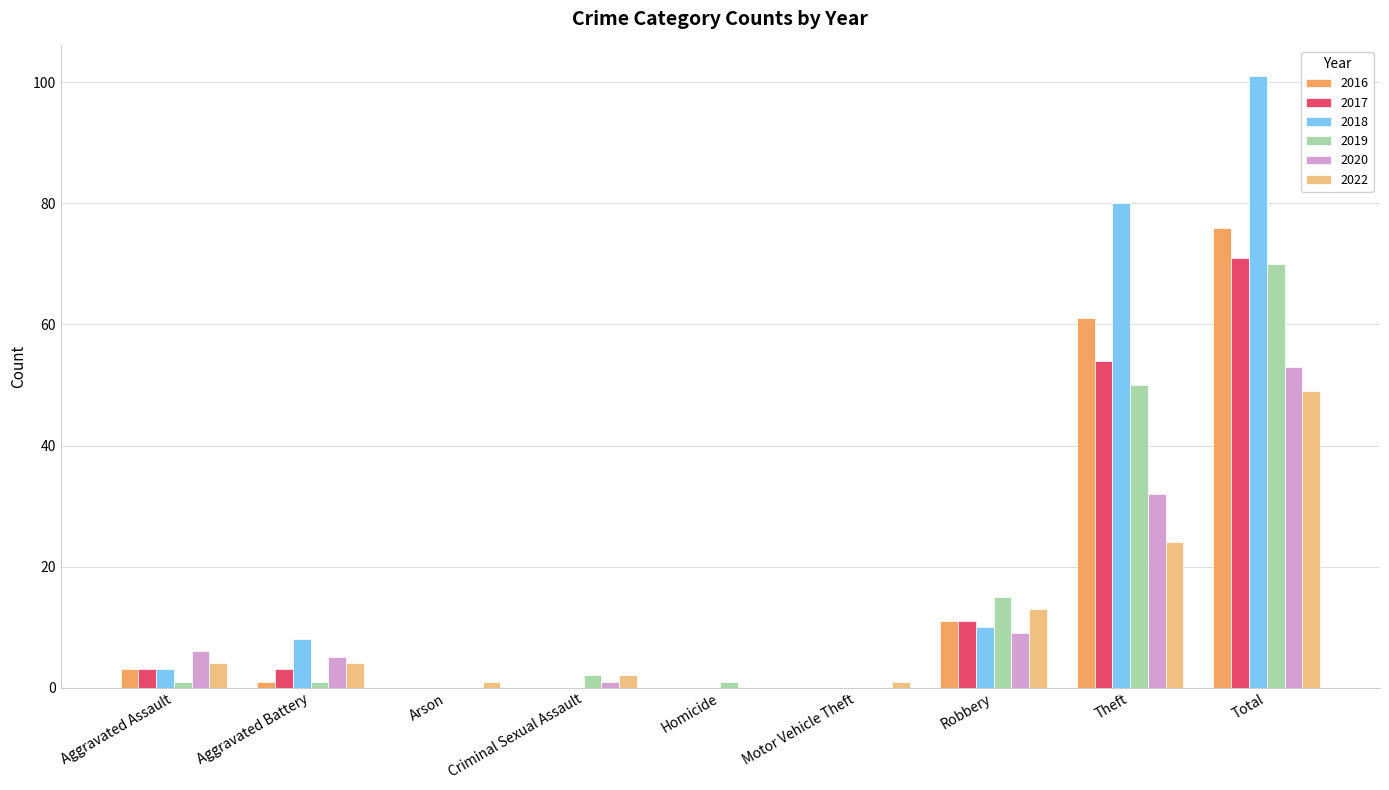

Is the value of 2019 at Theft greater than the value of 2016 at Theft?

No